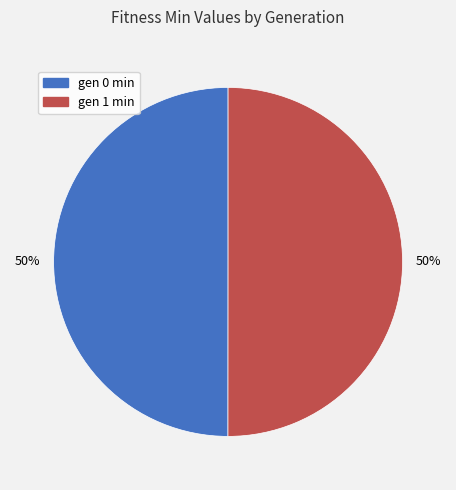

What percentage is the gen 1 min slice, to the nearest percent?

50%